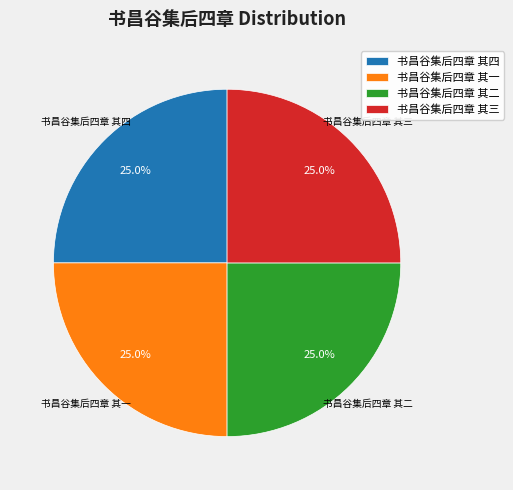

What is the ratio of the value at 书昌谷集后四章 其二 to the value at 书昌谷集后四章 其四?

1.0